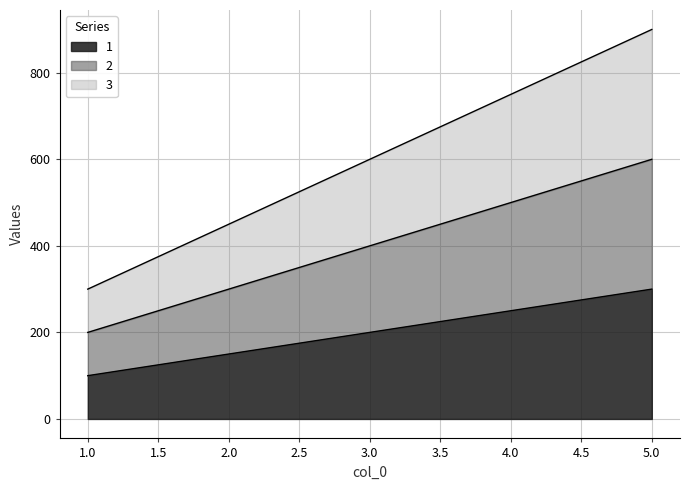

What is the lowest value of the 1 series?

100